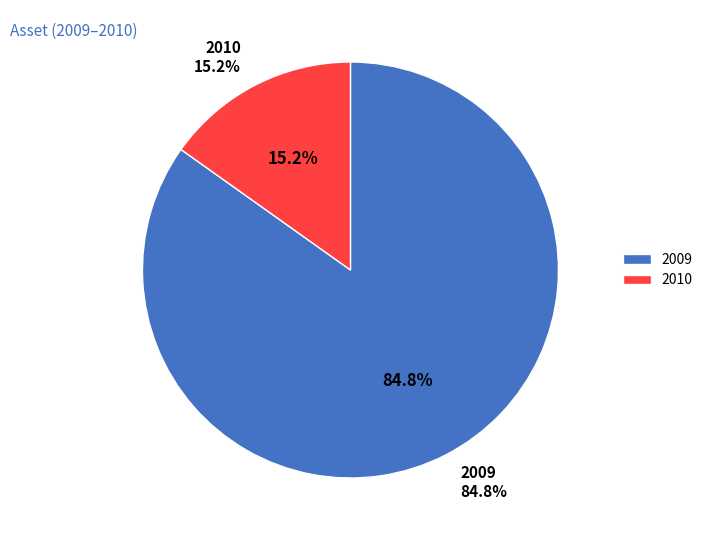

Is it true that 2009 is 85% of the pie?

True